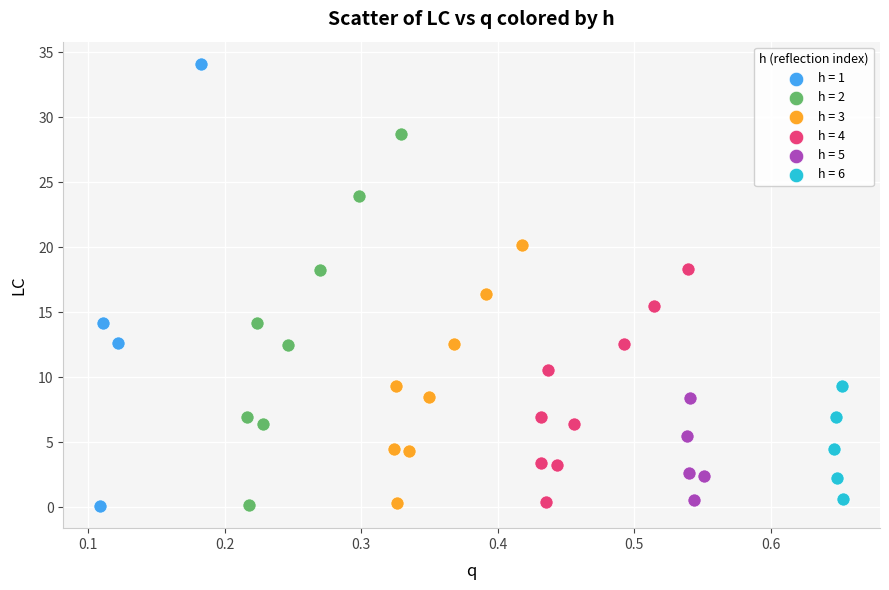

Which series contains the highest Y value?

h = 1